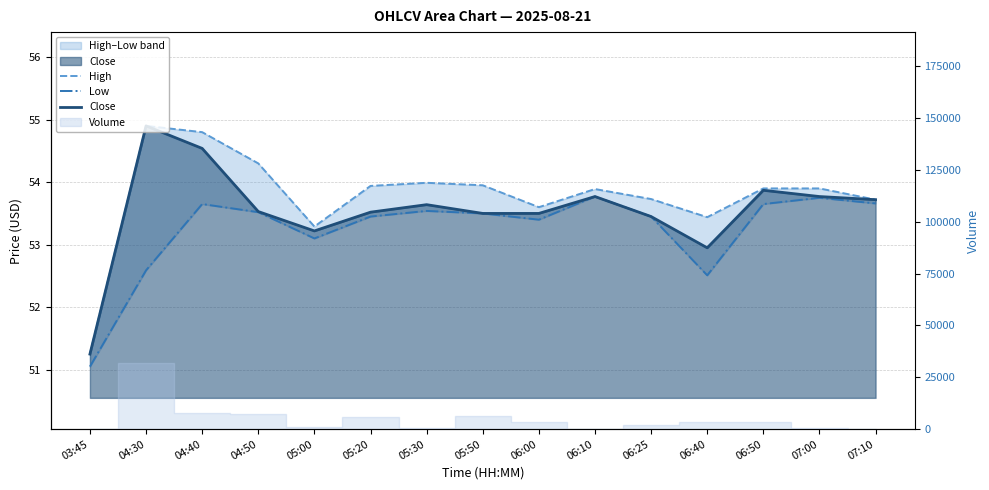

Reading left to right, transcribe all the data shown in this chart.

High: 51.2	54.9	54.8	54.3	53.3	53.9	54.0	54.0	53.6	53.9	53.7	53.4	53.9	53.9	53.7
Low: 51.0	52.6	53.7	53.5	53.1	53.5	53.5	53.5	53.4	53.8	53.5	52.5	53.7	53.8	53.7
Close: 51.2	54.9	54.5	53.5	53.2	53.5	53.6	53.5	53.5	53.8	53.5	53.0	53.9	53.8	53.7